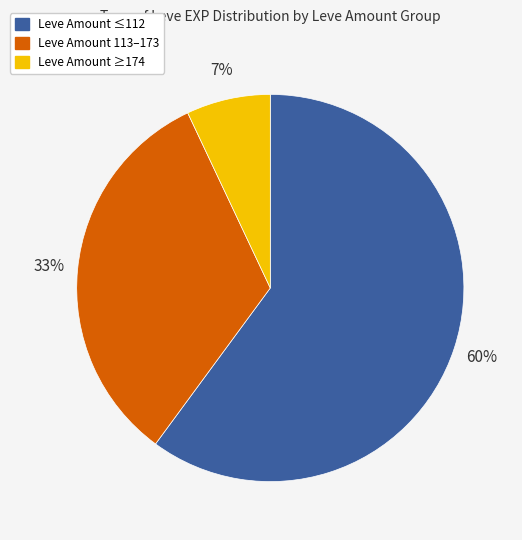

Does any single category account for the majority?

Yes